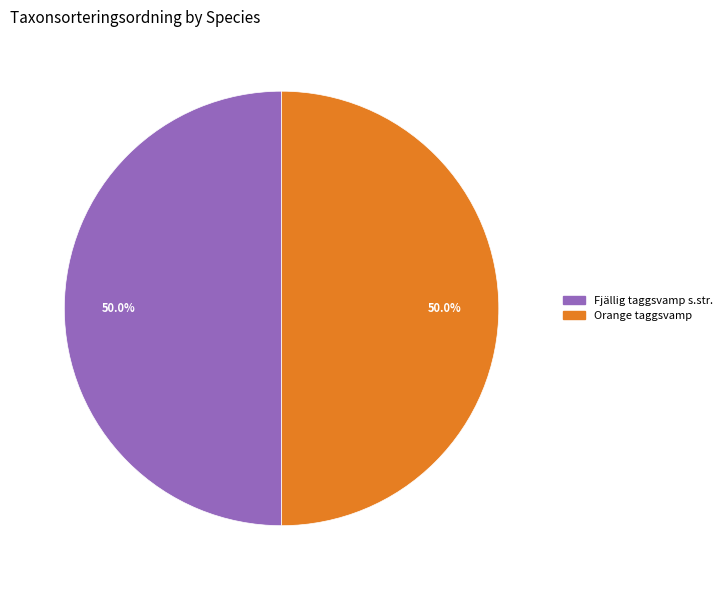

Do Orange taggsvamp and Fjällig taggsvamp s.str. together represent more than half of the pie?

Yes